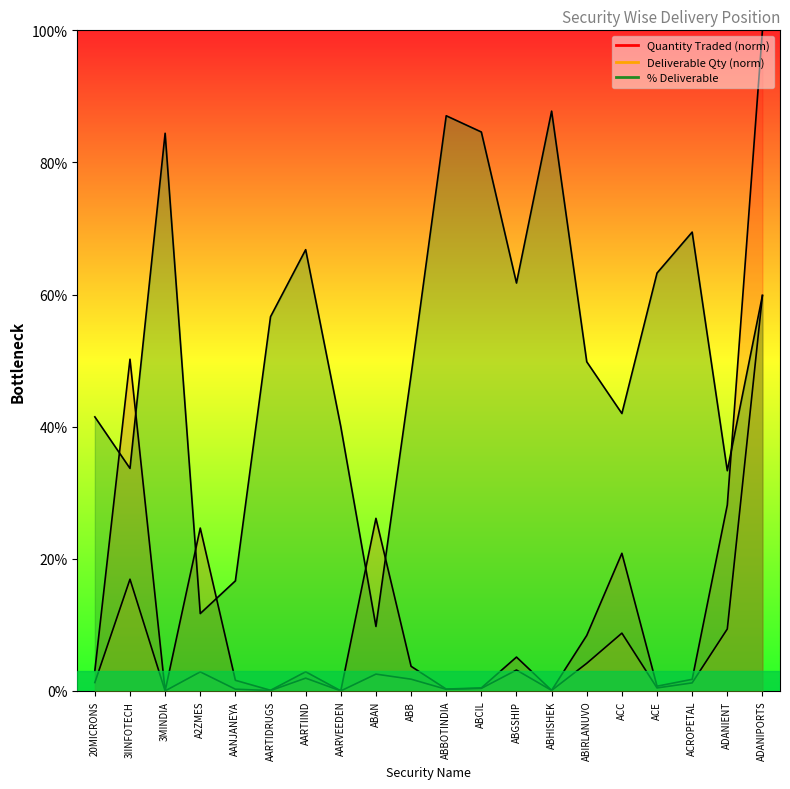

What is the difference between the second highest and minimum values in the Quantity Traded series?

50.2